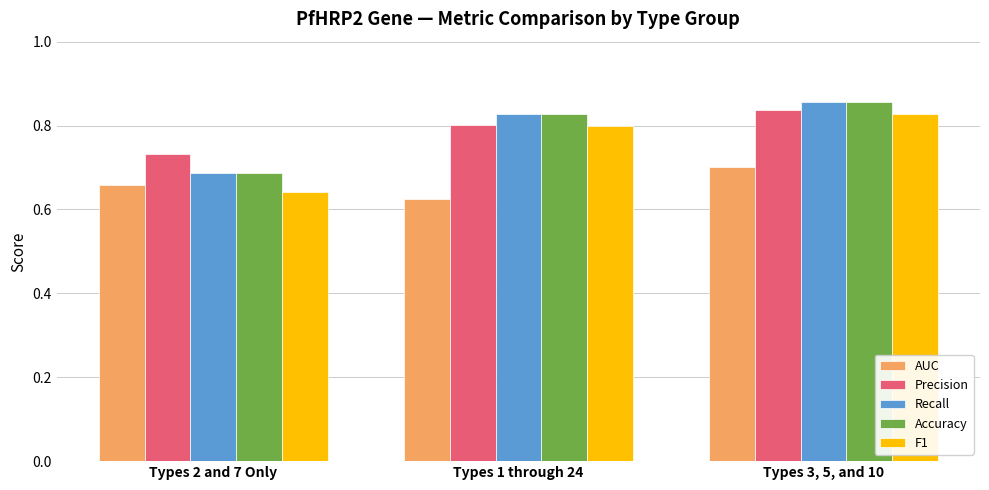

What is the label of the 3rd bar from the right?

Types 2 and 7 Only